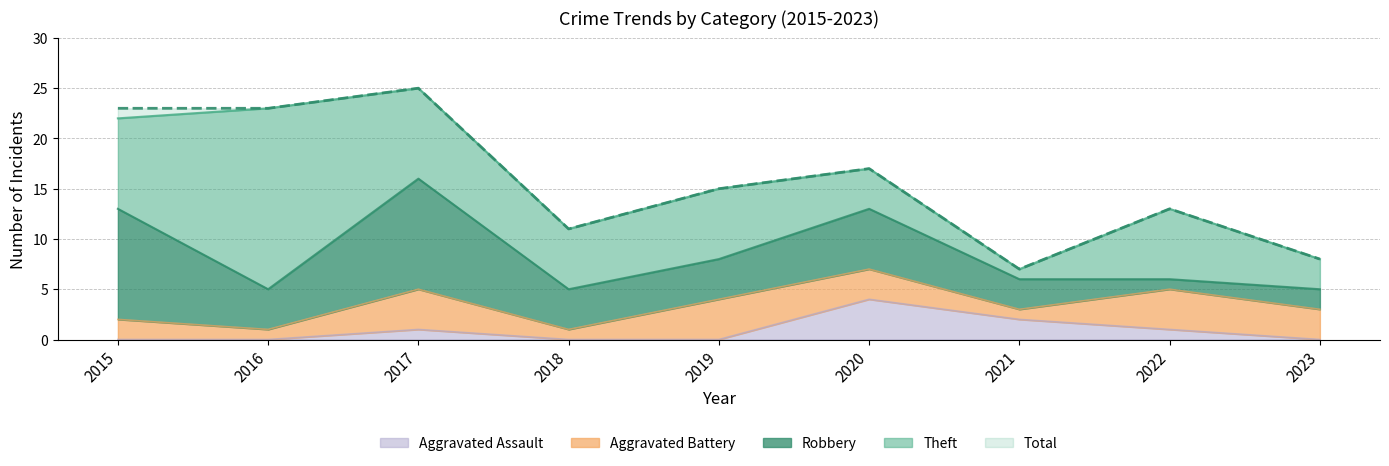

Does the chart display data point markers on the line(s)?

No